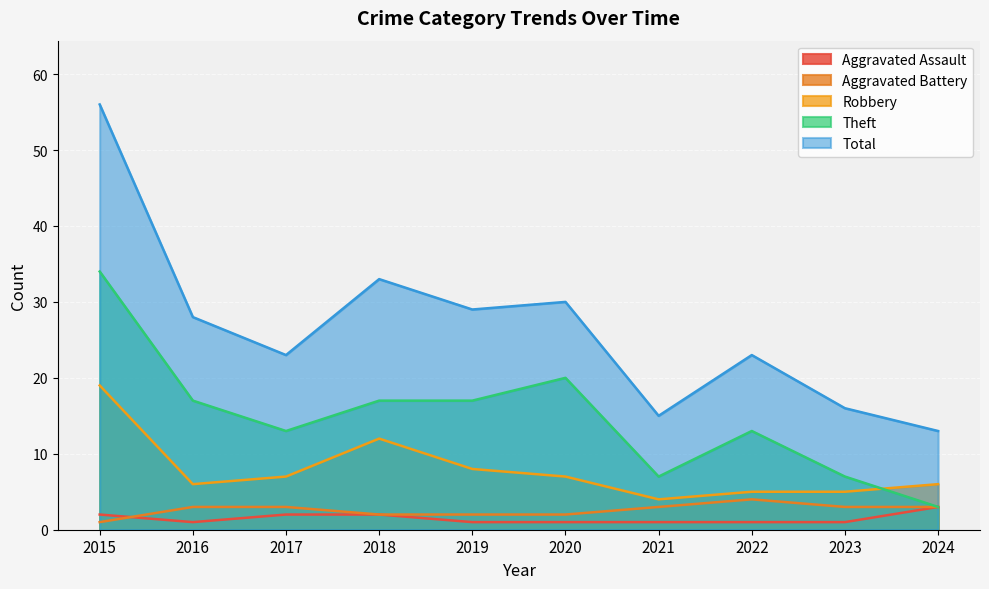

What is the value of the Robbery point at the 9th from the left?

5